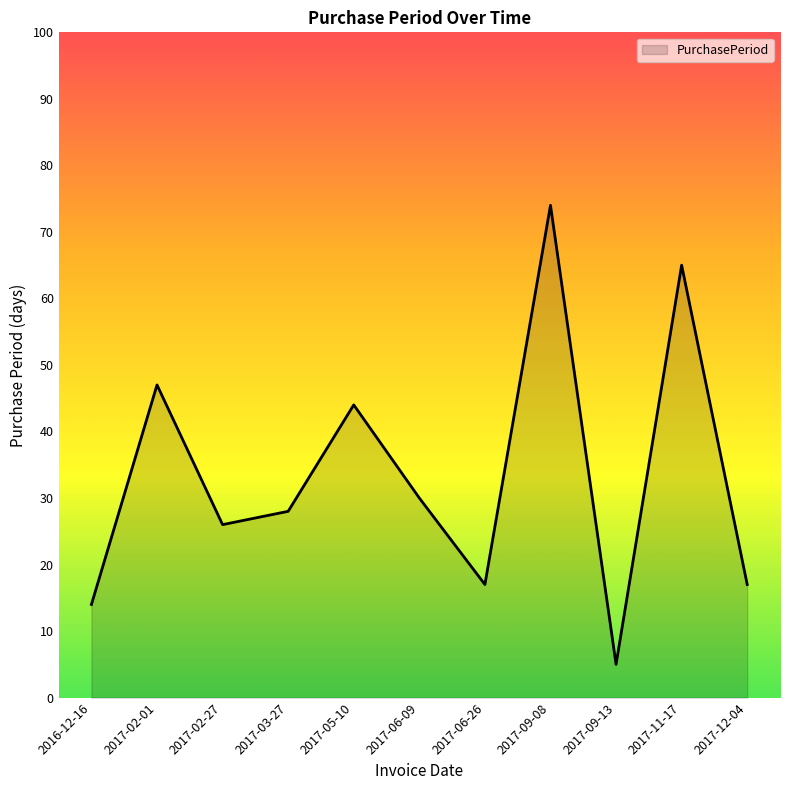

What is the maximum value shown in the chart?

74